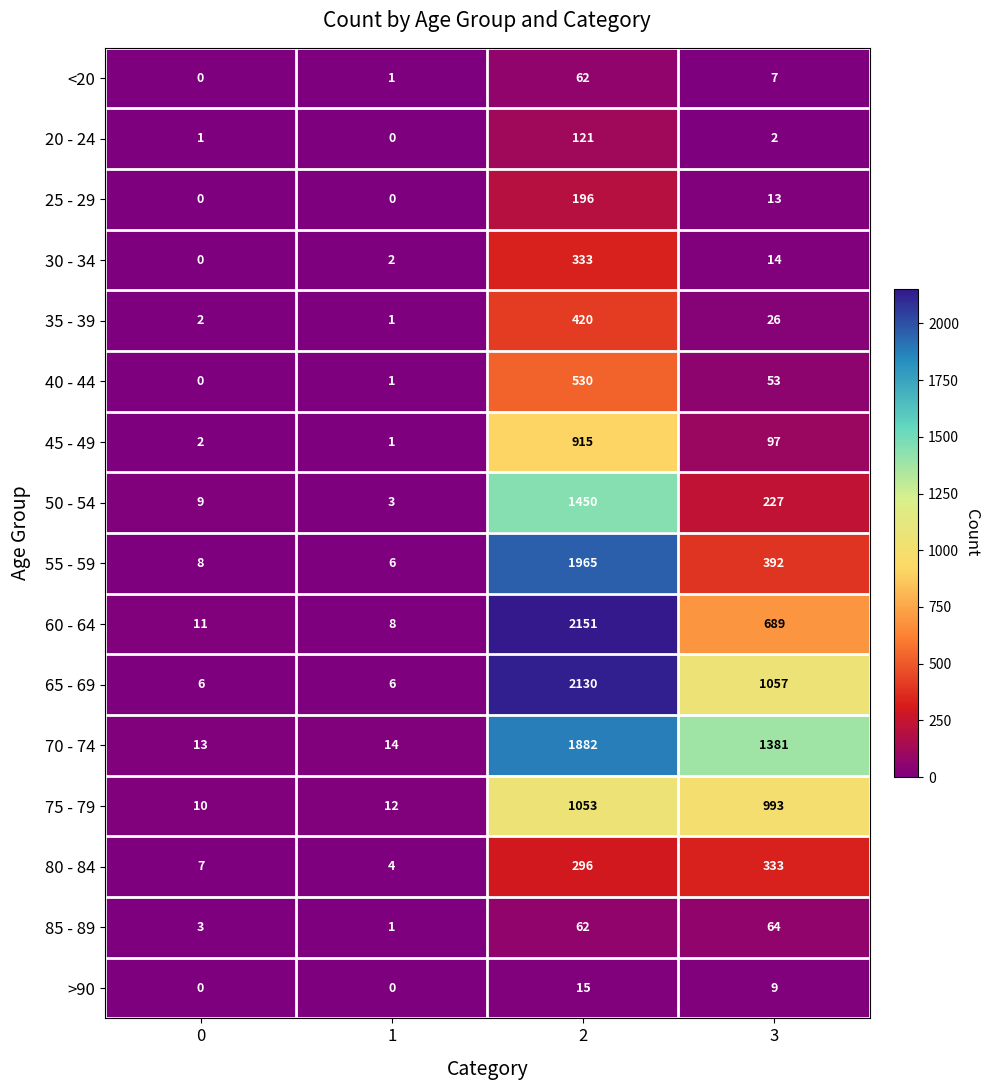

True or false: 55 - 59 has a value of 194 at 3.

False